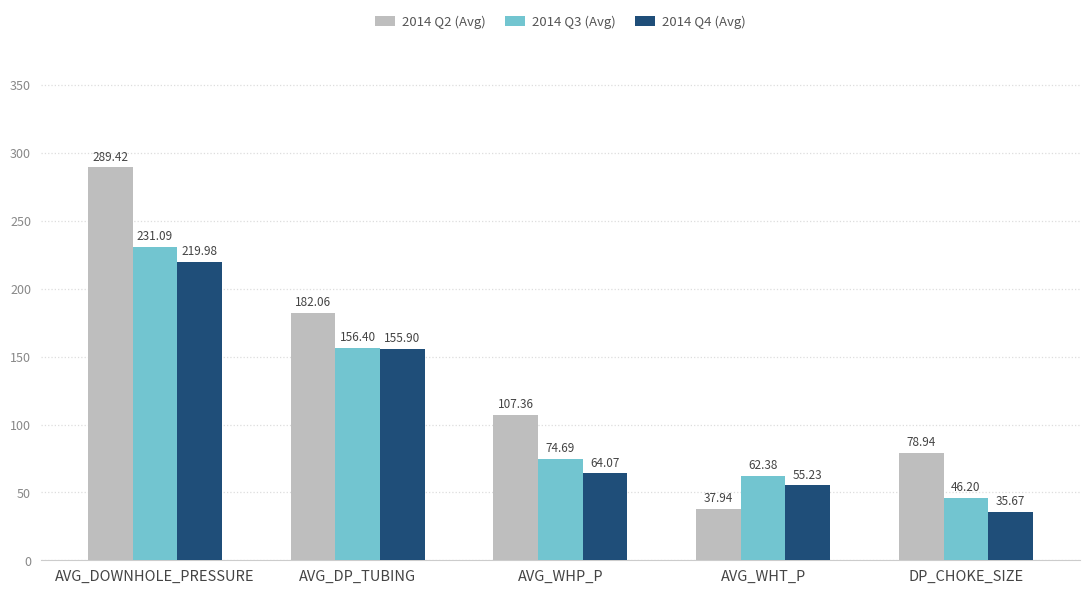

True or false: 2014 Q4 (Avg) has a value of 77.3 at AVG_WHT_P.

False